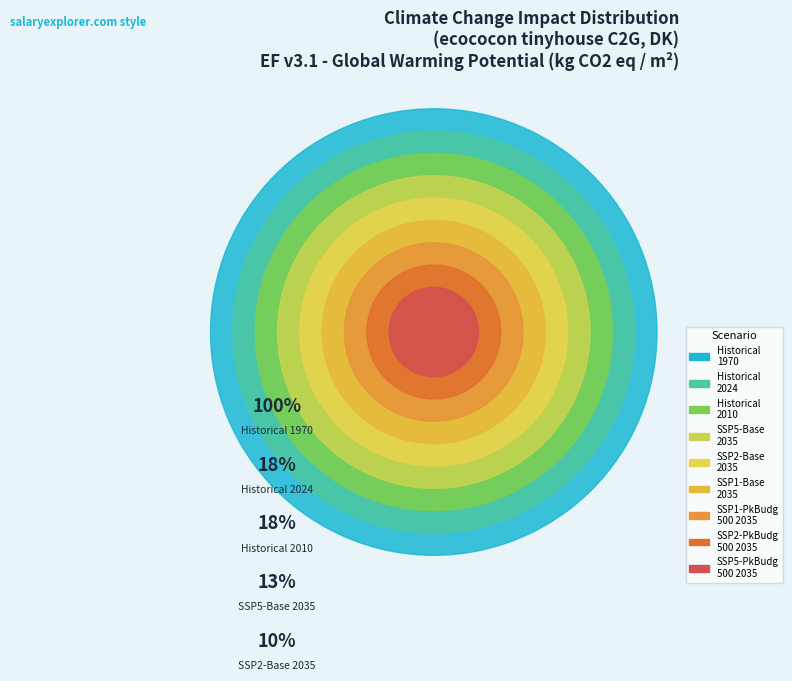

What percentage is the 2035 SSP2-PkBudg500 ecococon slice, to the nearest percent?

6%